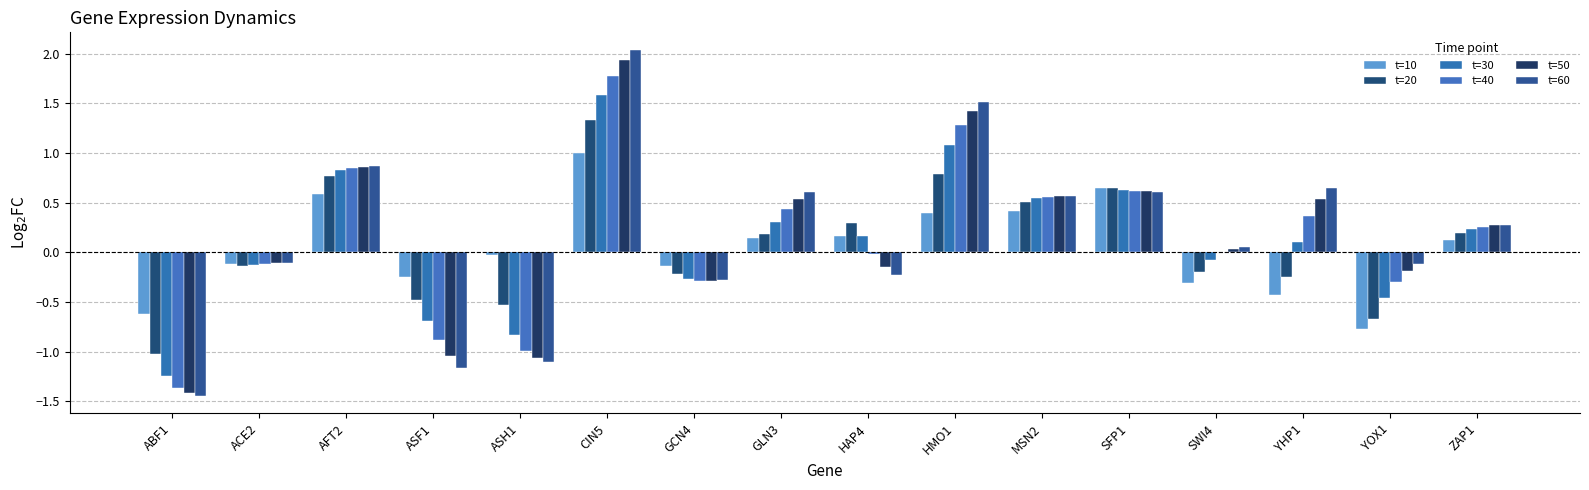

Does the chart contain stacked bars?

No